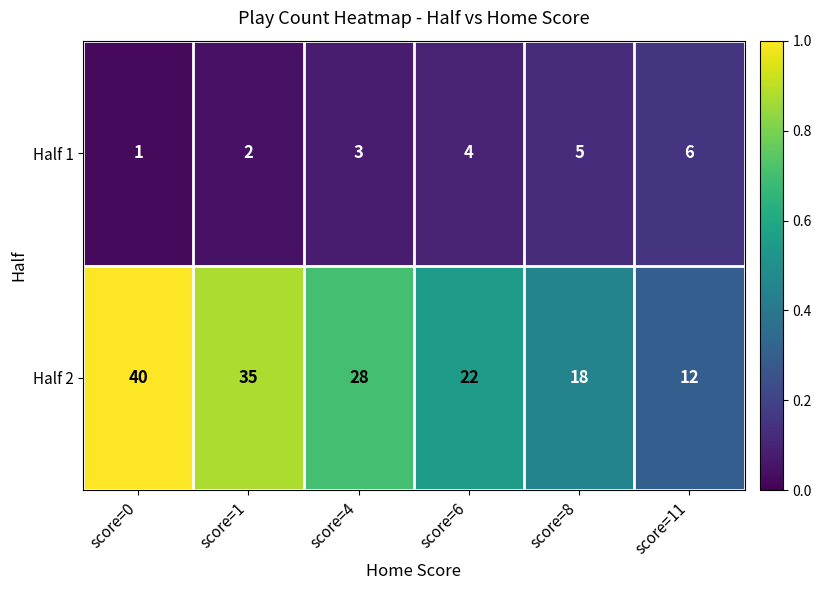

Reading left to right, what are all the values shown in this chart?

Half 1: 1	2	3	4	5	6
Half 2: 40	35	28	22	18	12